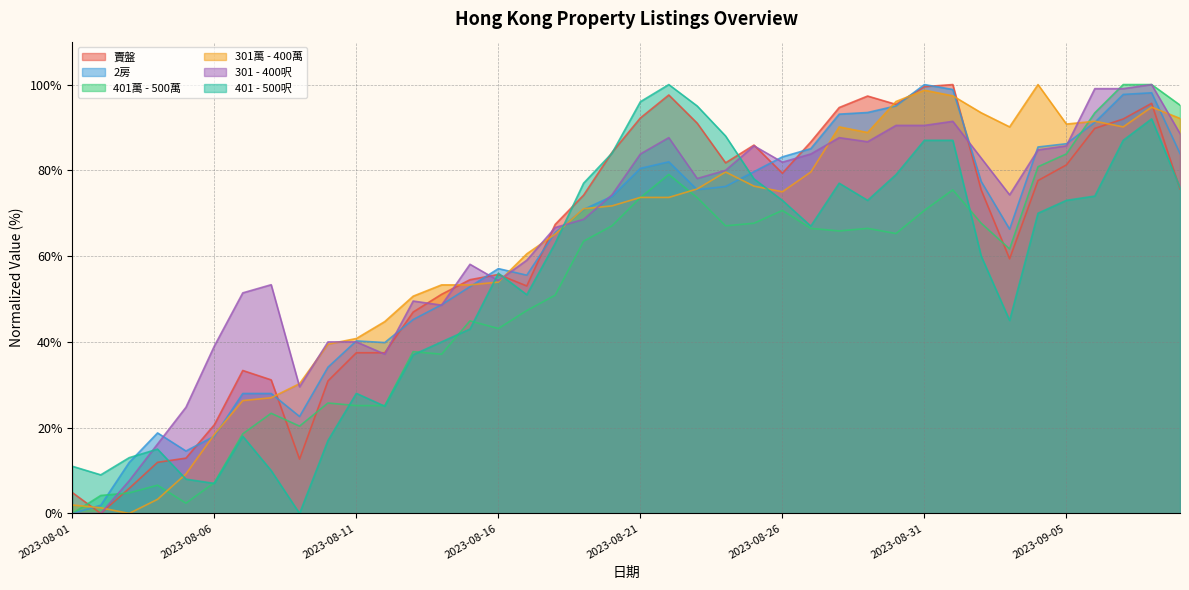

Where is 301 - 400呎 nearest to the value 50?

2023-08-13